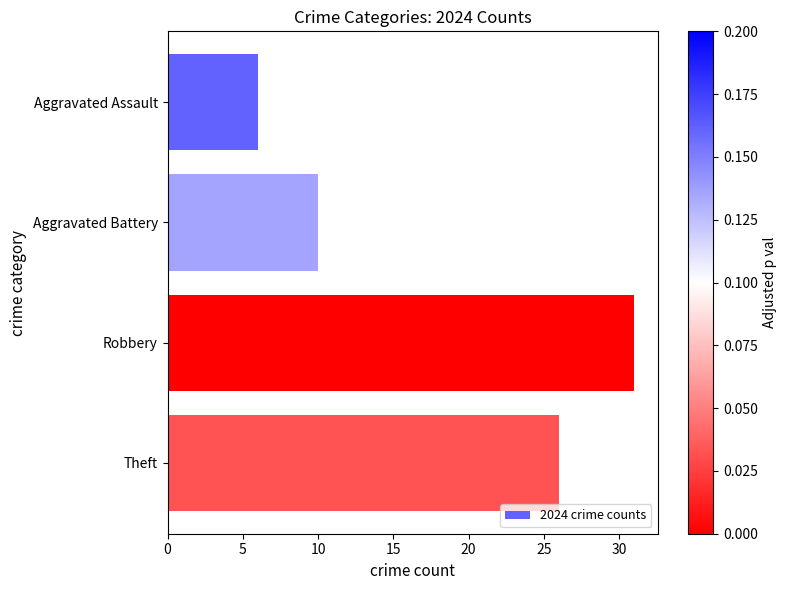

What is the difference between the maximum and second lowest values?

21